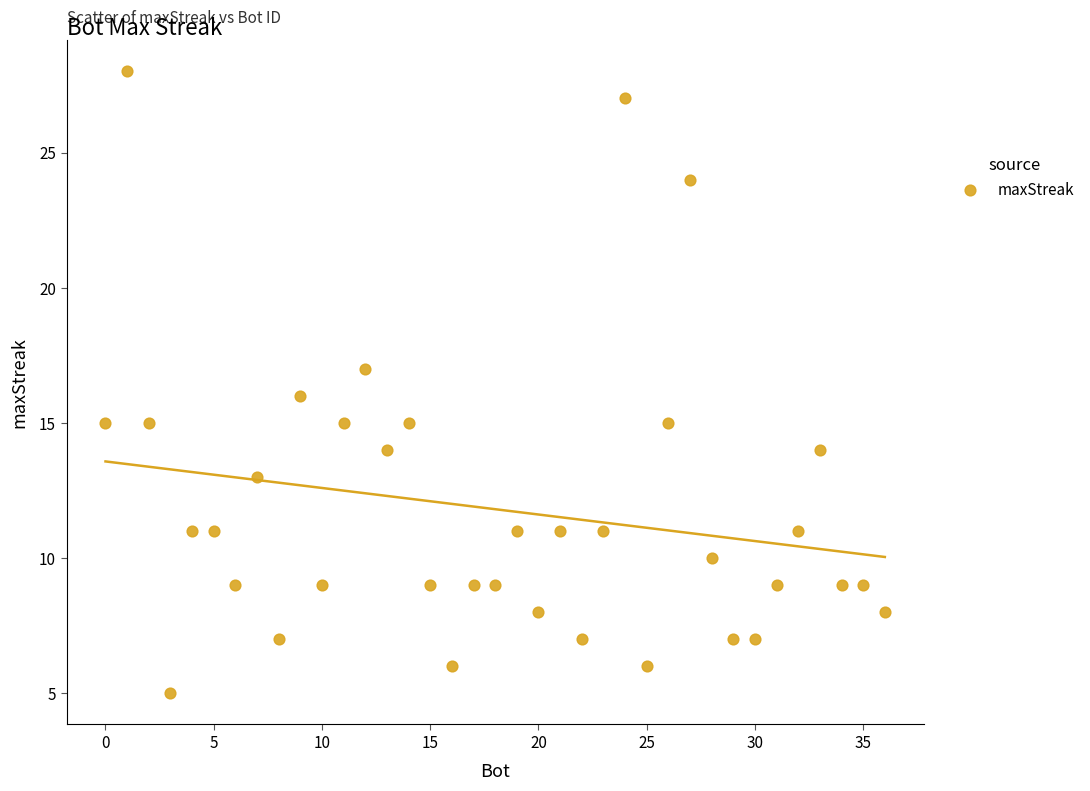

What is the range of X values (max minus min)?

36